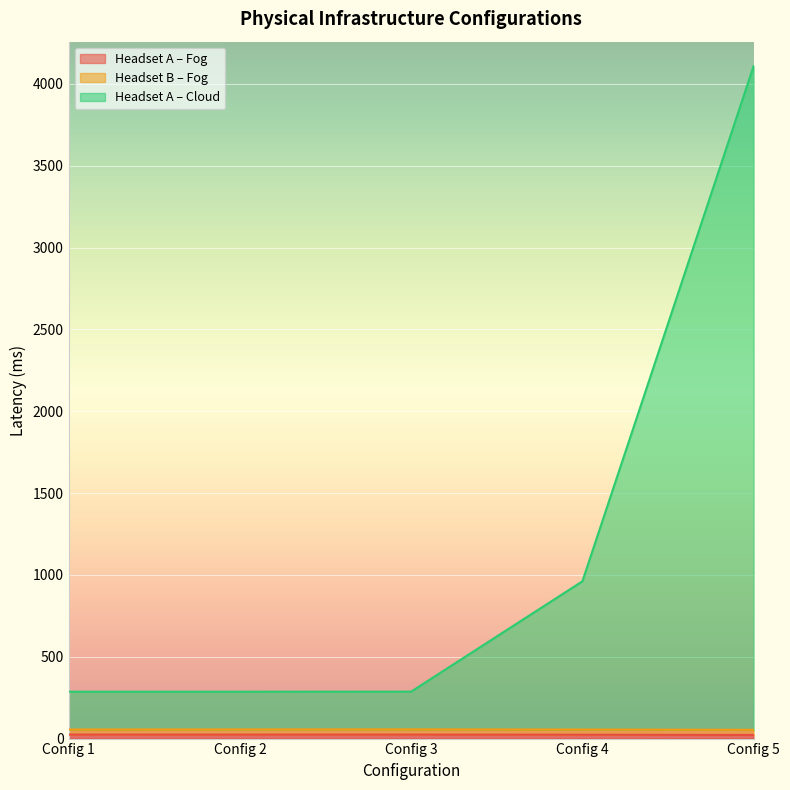

What is the value of the Headset A – Fog point at the 1st from the left?

24.2